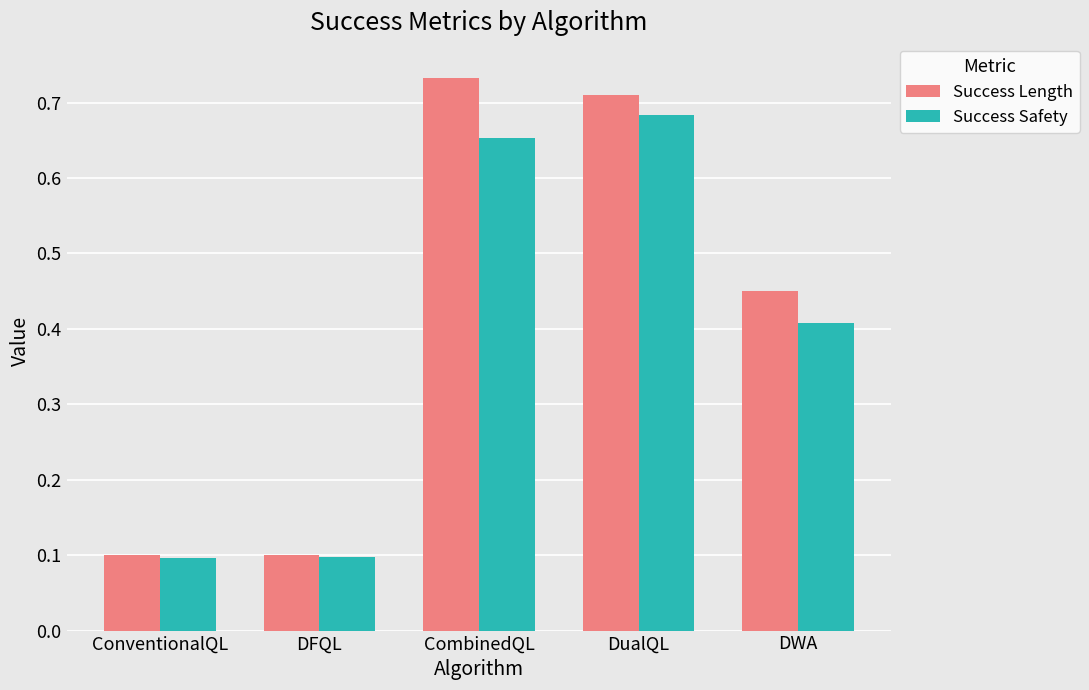

Which series has the largest range (max minus min)?

Success Length